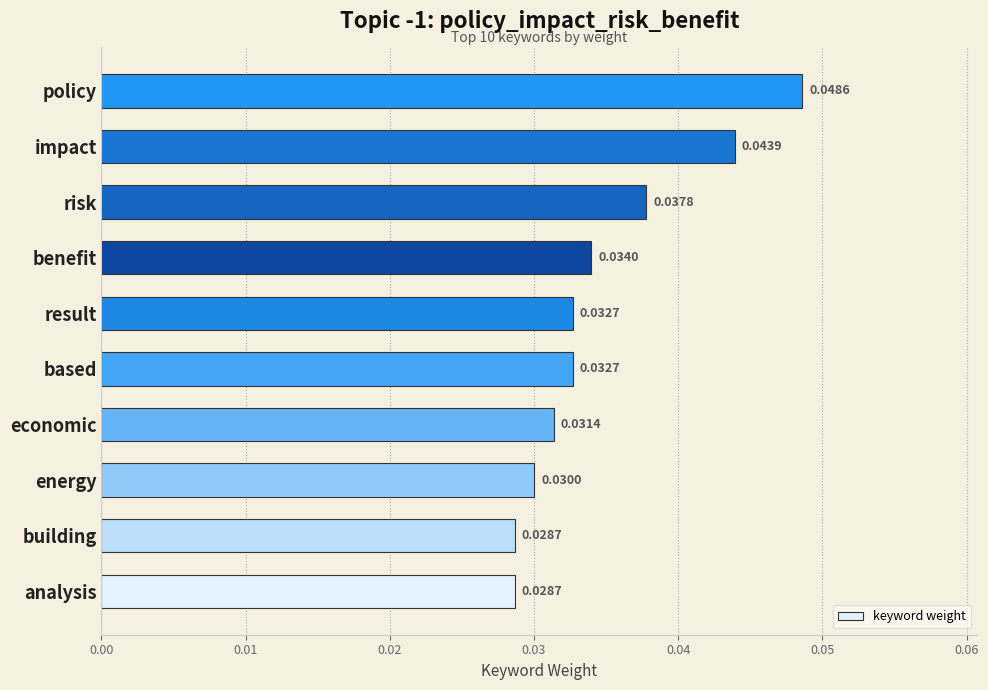

What is the sum of all values?

0.3